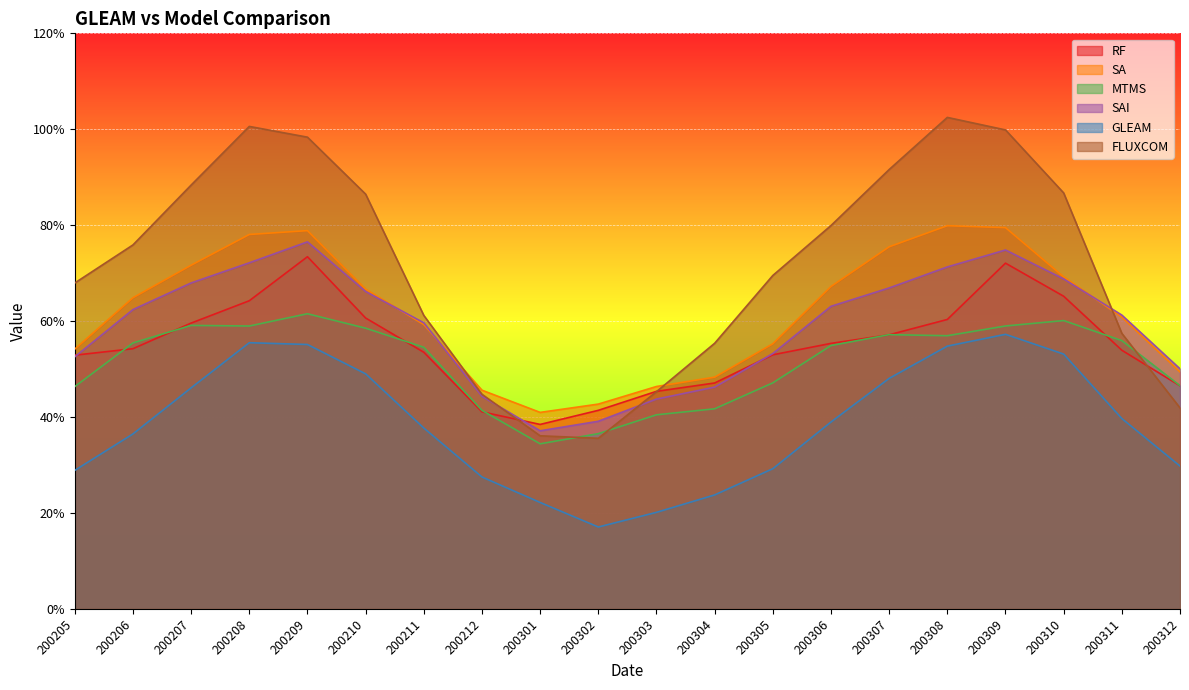

At which label does SAI first exceed 62?

200206